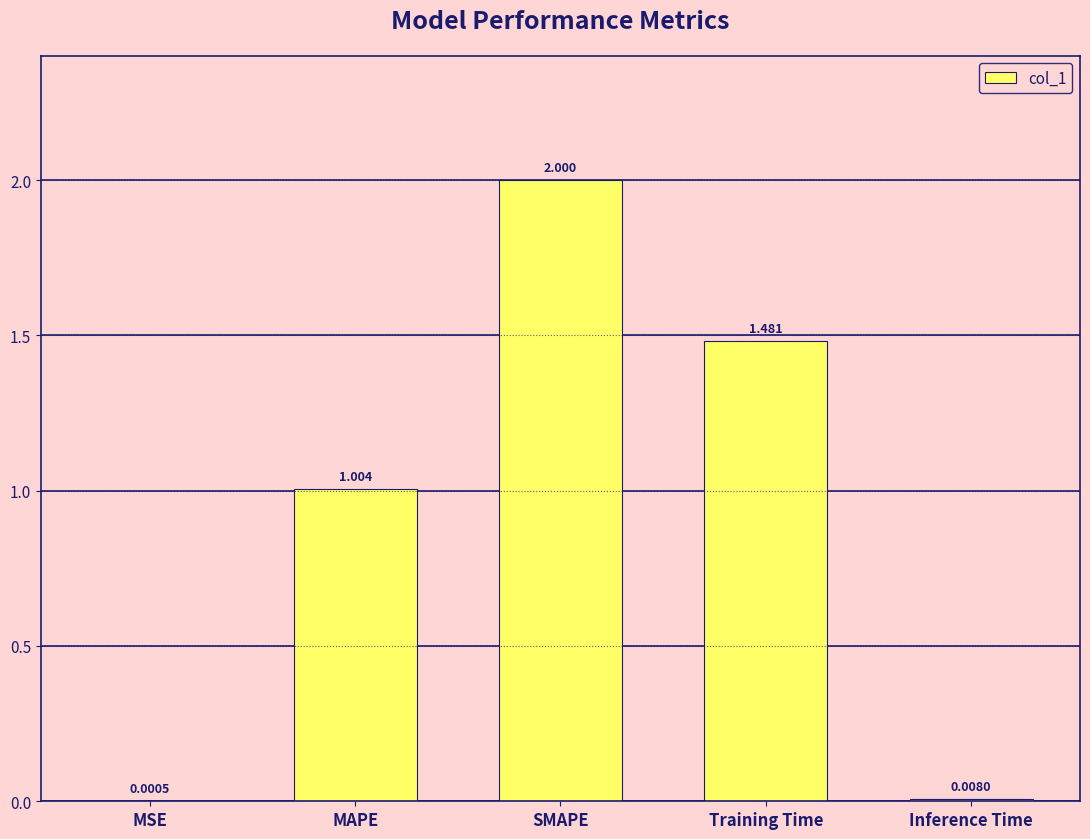

The chart shows a value of 1.3 at MAPE. True or false?

False